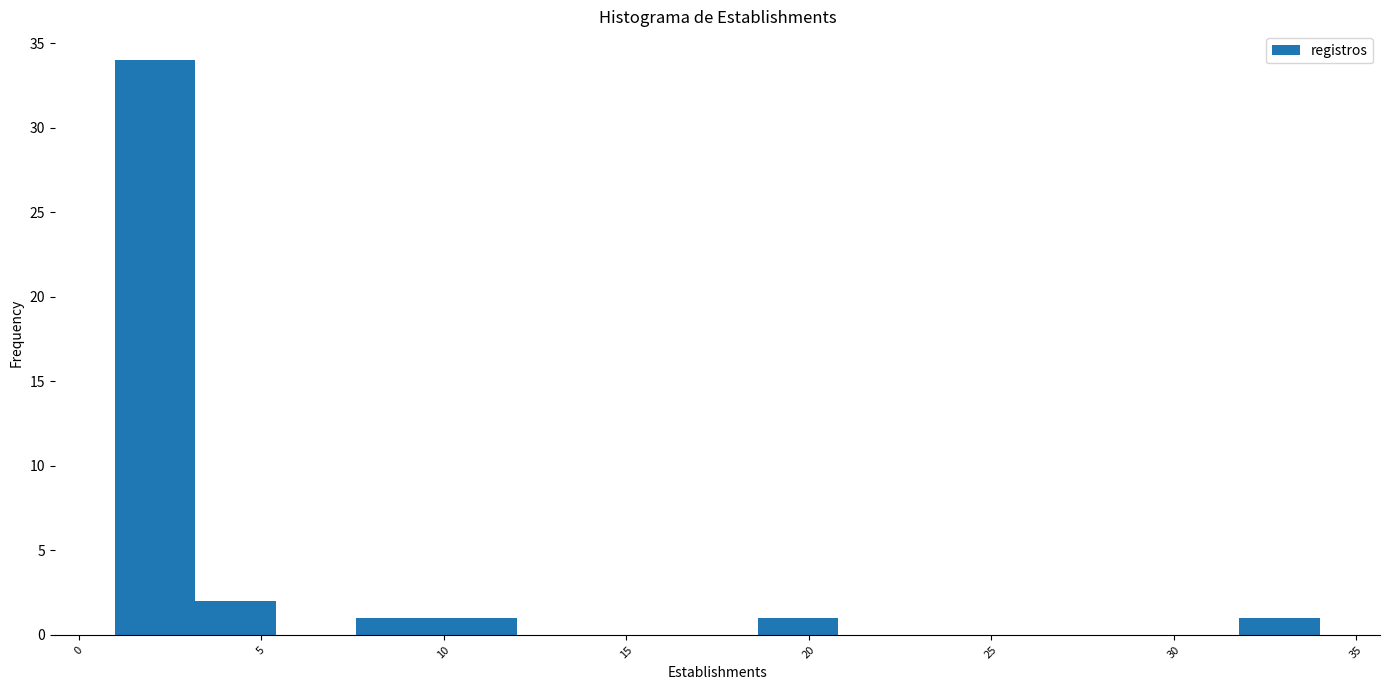

How tall is the bar that spans 1.0 to 3.2 on the x-axis? Neither the bar edges nor the heights are printed on the chart, so give them approximately, as read against the axes.

34